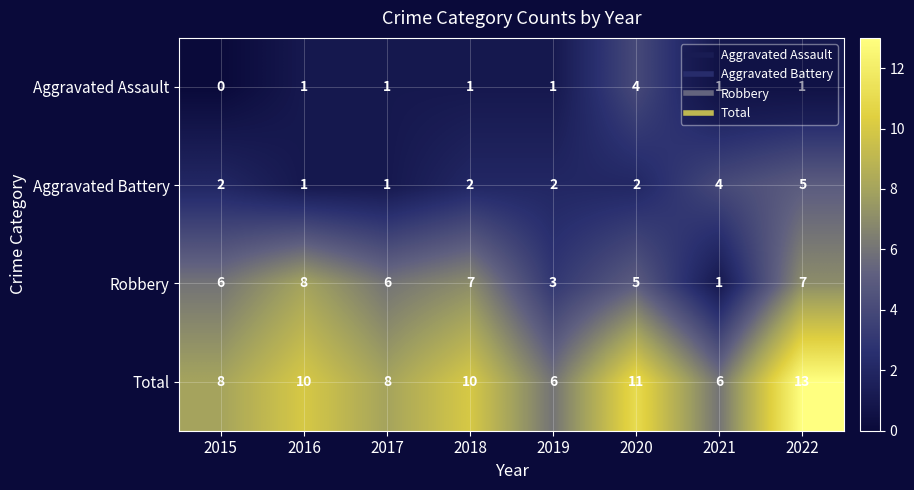

The value of Robbery at 2017 is 6. True or false?

True